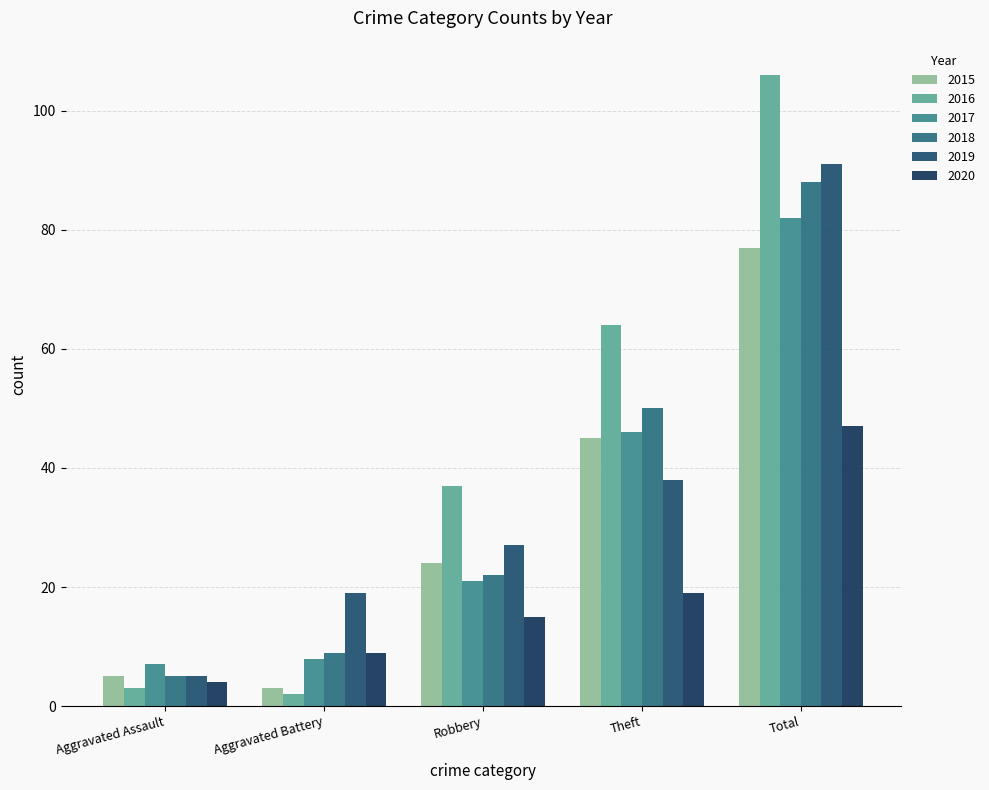

Are the bars horizontal?

No